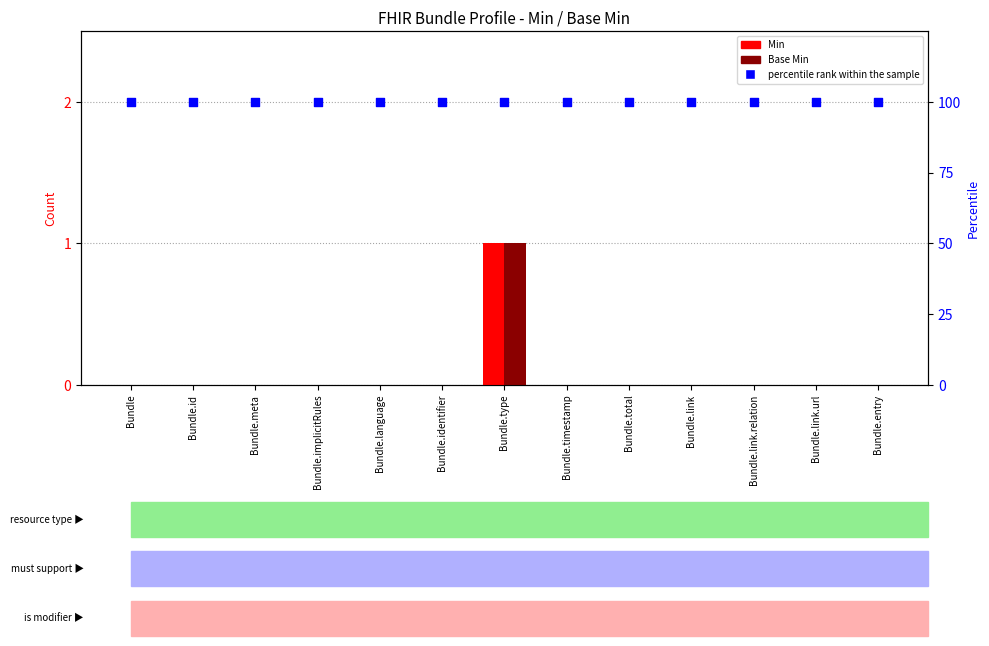

At which category is the sum across all series the highest?

Bundle.type